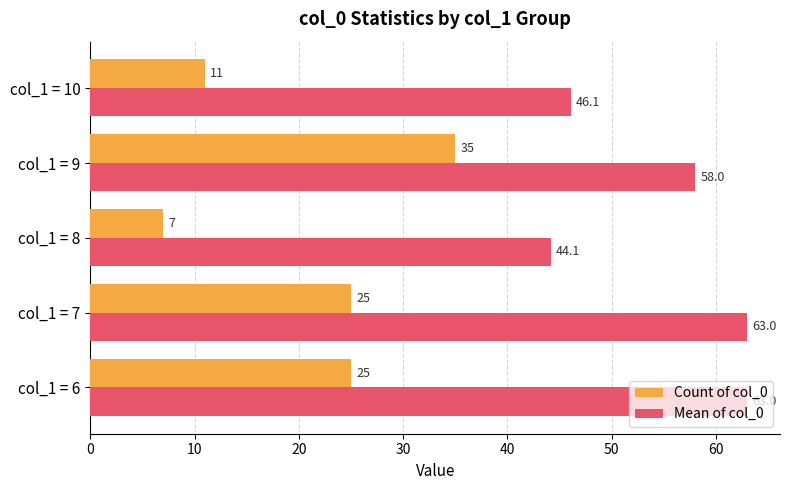

What are all the series names shown in the legend?

Count of col_0, Mean of col_0